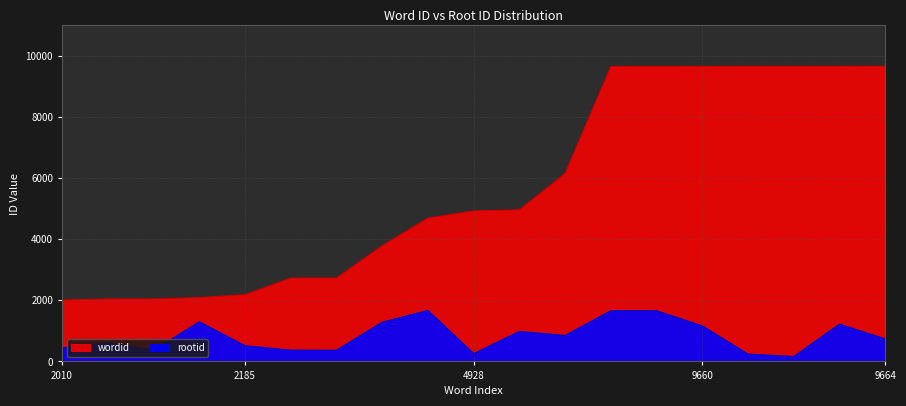

What is the difference between the maximum and second lowest values in the wordid series?

7619